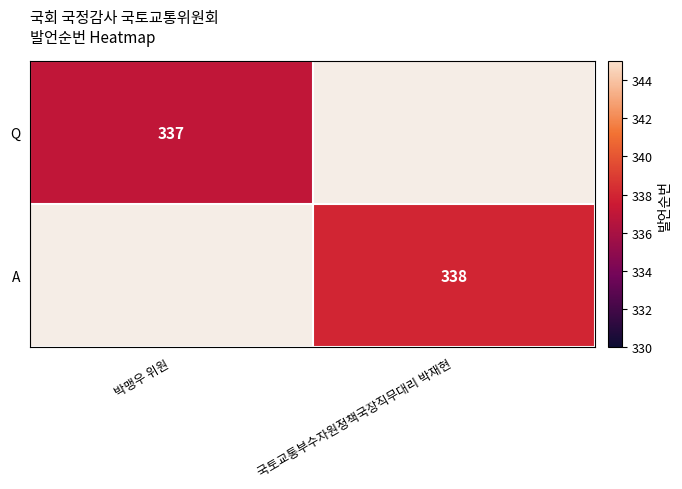

The value of Q at 박맹우 위원 is 539. True or false?

False